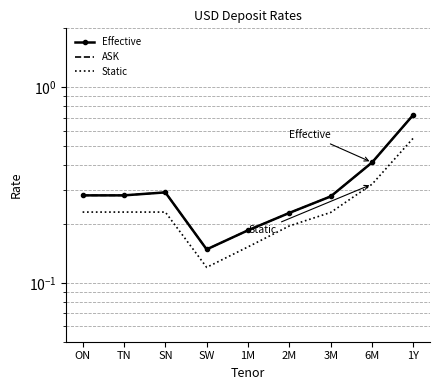

How many interior local valleys does the Static series have?

1